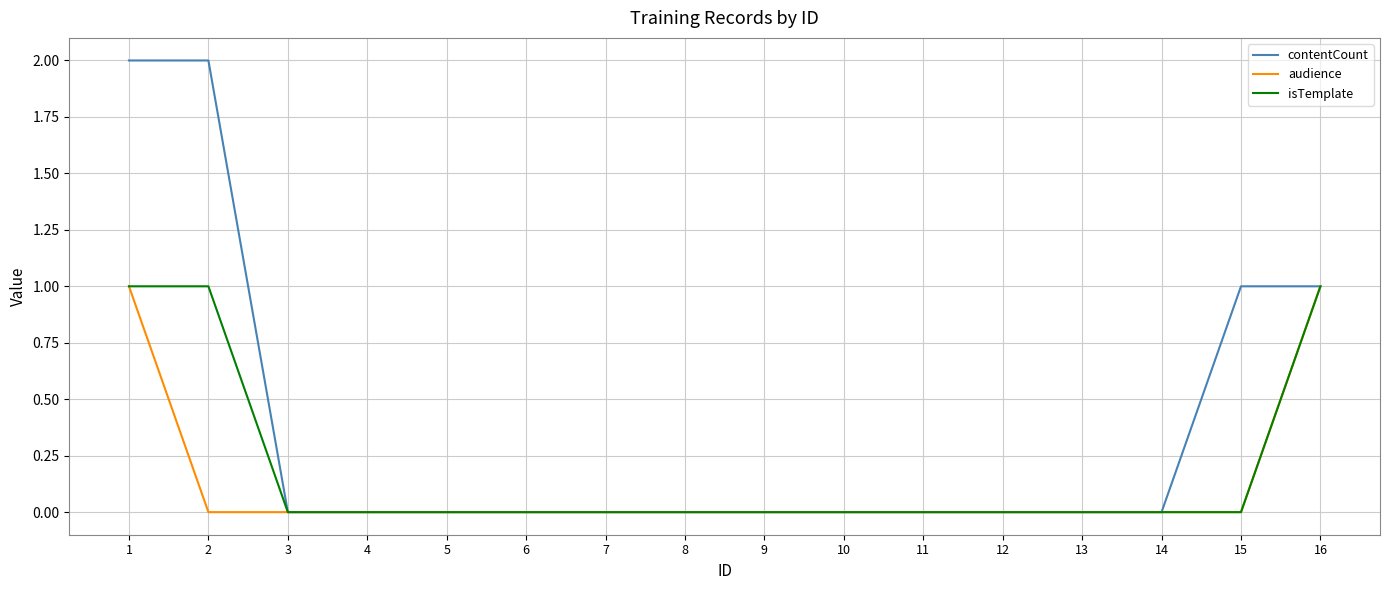

Rank the series by their average value, from highest to lowest.

contentCount, isTemplate, audience